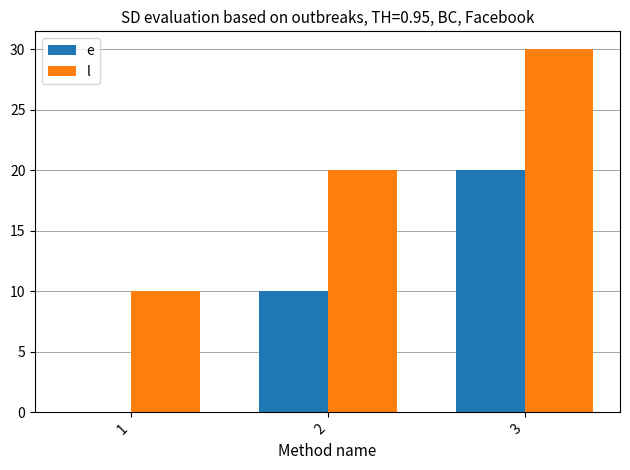

How many e values are between 0 and 20?

3